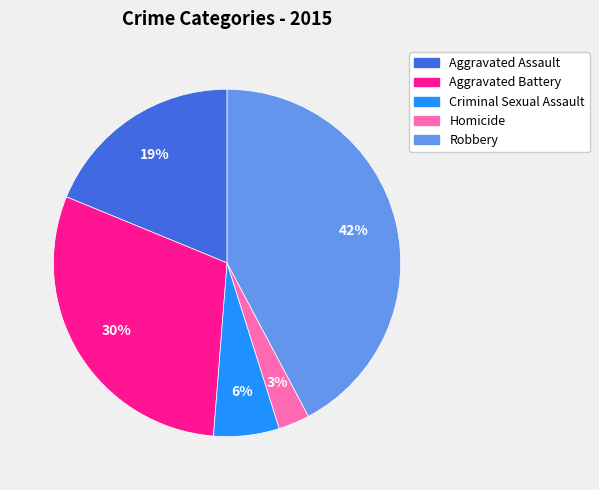

Is Aggravated Assault the majority of the pie?

No